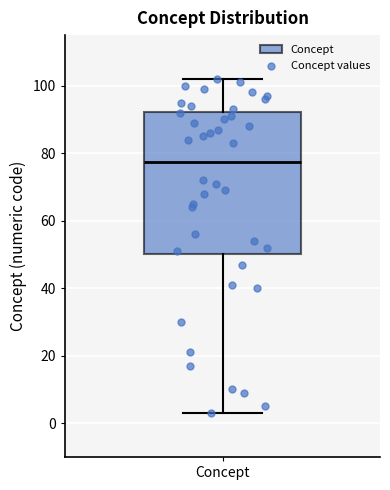

Read this box plot against the y-axis: the position of the median line, the range covered by the box, and the ends of both whiskers. The values are not printed on the chart, so give them approximately, as read against the axis.

median 78, box 50 to 92, whiskers 4 to 102